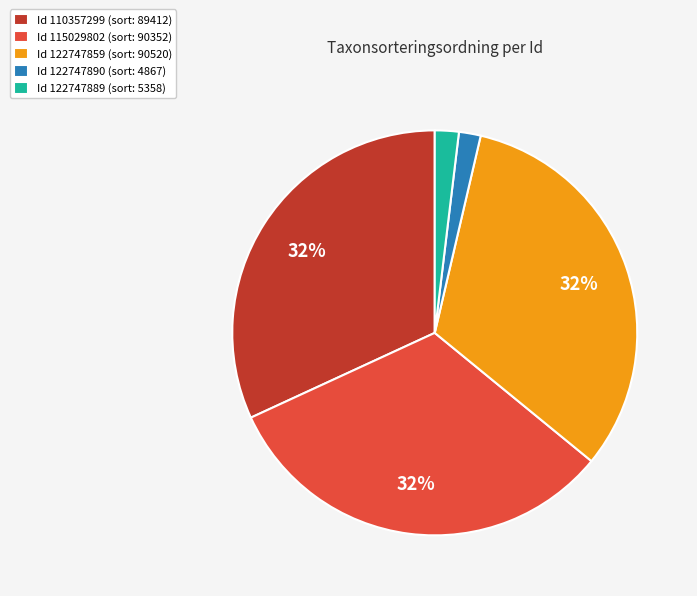

Do Id 110357299 (sort: 89412) and Id 122747890 (sort: 4867) together represent more than half of the pie?

No